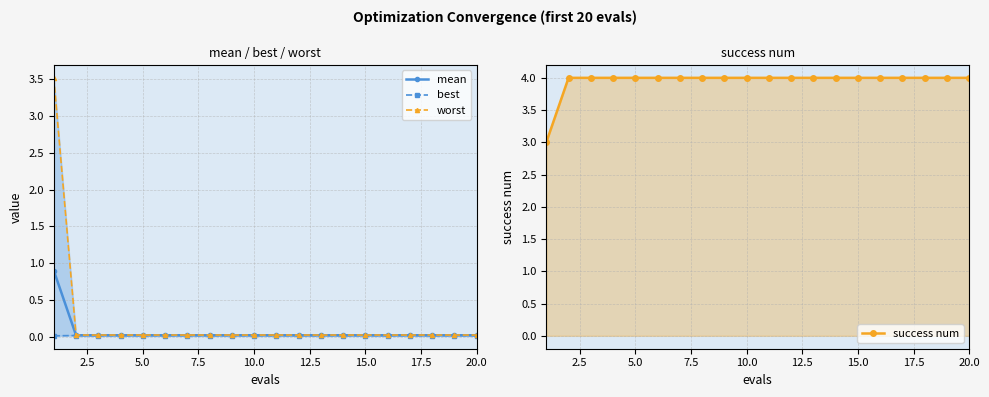

True or false: worst and mean intersect in this chart.

False